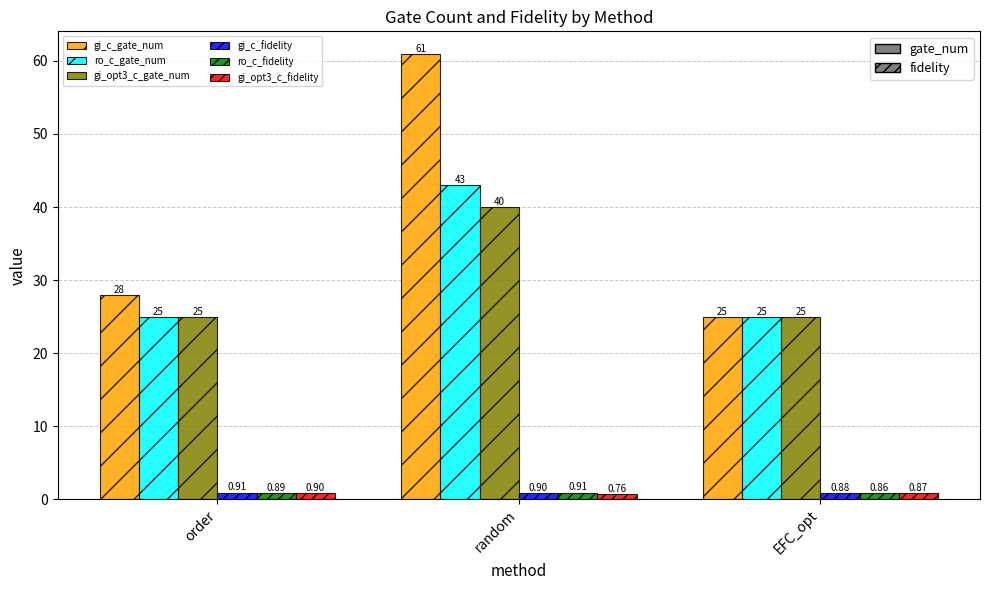

What are all the series names shown in the legend?

gi_c_gate_num, ro_c_gate_num, gi_opt3_c_gate_num, gi_c_fidelity, ro_c_fidelity, gi_opt3_c_fidelity